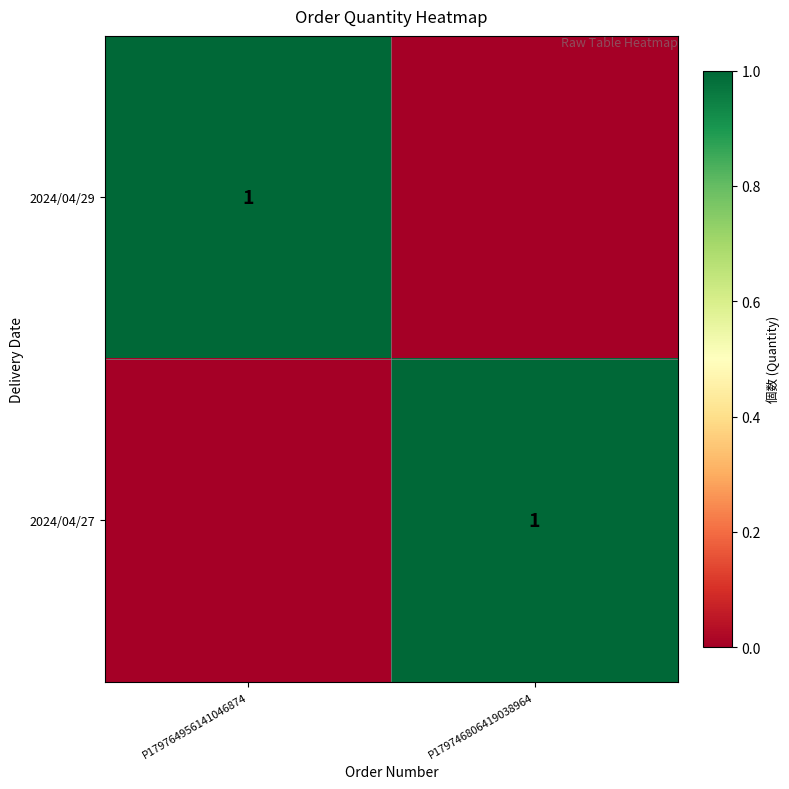

True or false: 2024/04/27 has a value of 1 at P179746806419038964.

True